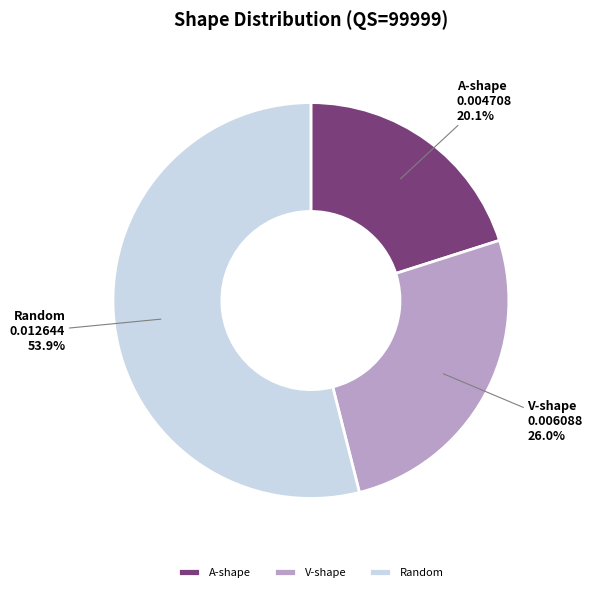

What percentage is NOT represented by A-shape?

79.9%